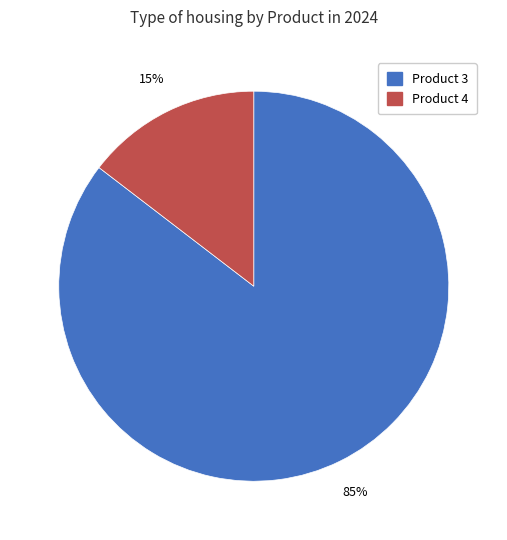

Combined, do Product 3 and Product 4 account for over 50%?

Yes